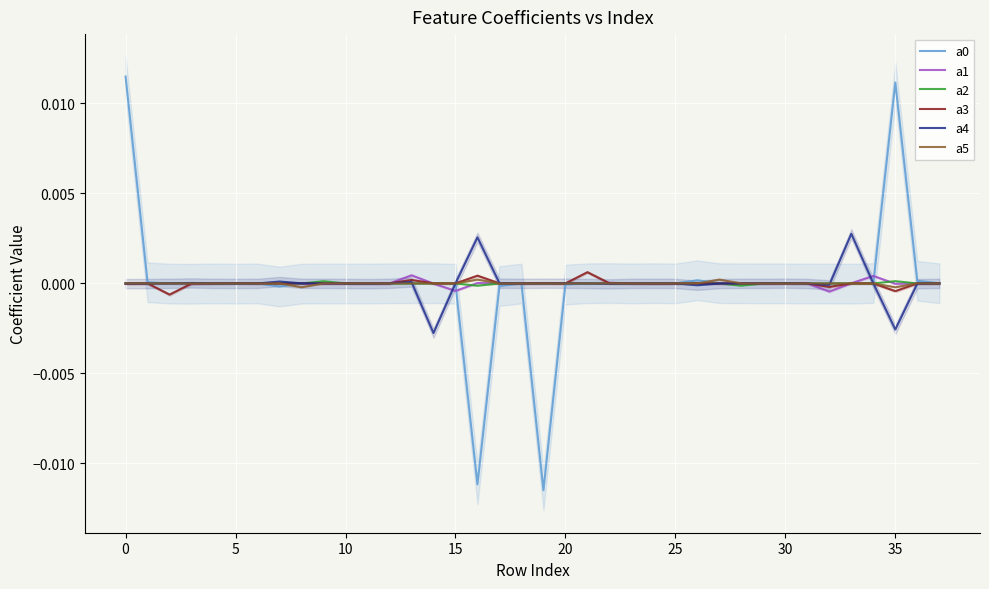

Is the value of a1 at 27 greater than the value of a0 at 21?

No